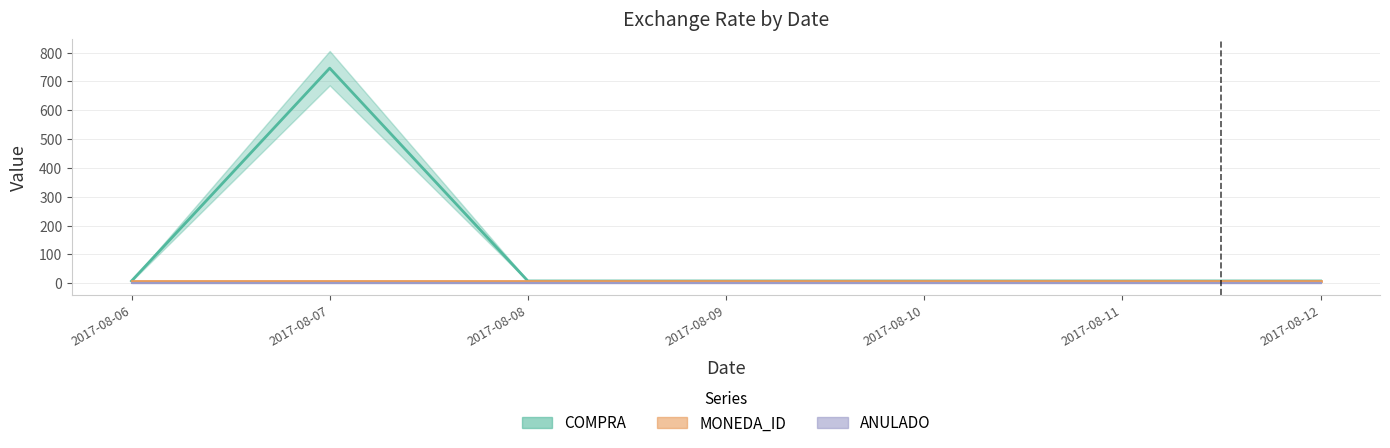

Reading right to left, transcribe all the data shown in this chart.

COMPRA: 2017-08-12=7.5	2017-08-11=7.5	2017-08-10=7.5	2017-08-09=7.5	2017-08-08=7.5	2017-08-07=746.0	2017-08-06=7.5
MONEDA_ID: 2017-08-12=6.0	2017-08-11=6.0	2017-08-10=6.0	2017-08-09=6.0	2017-08-08=6.0	2017-08-07=6.0	2017-08-06=6.0
ANULADO: 2017-08-12=0.0	2017-08-11=0.0	2017-08-10=0.0	2017-08-09=0.0	2017-08-08=0.0	2017-08-07=0.0	2017-08-06=0.0